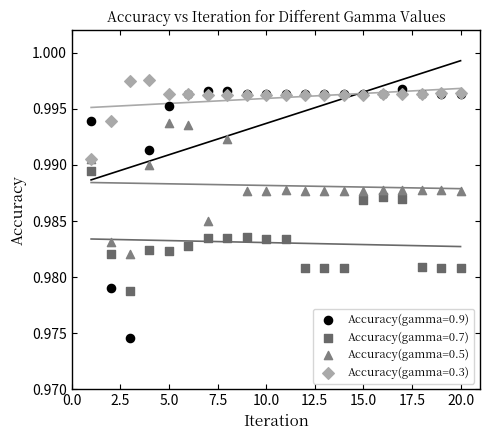

What are all the series names shown in the legend?

Accuracy(gamma=0.9), Accuracy(gamma=0.7), Accuracy(gamma=0.5), Accuracy(gamma=0.3)